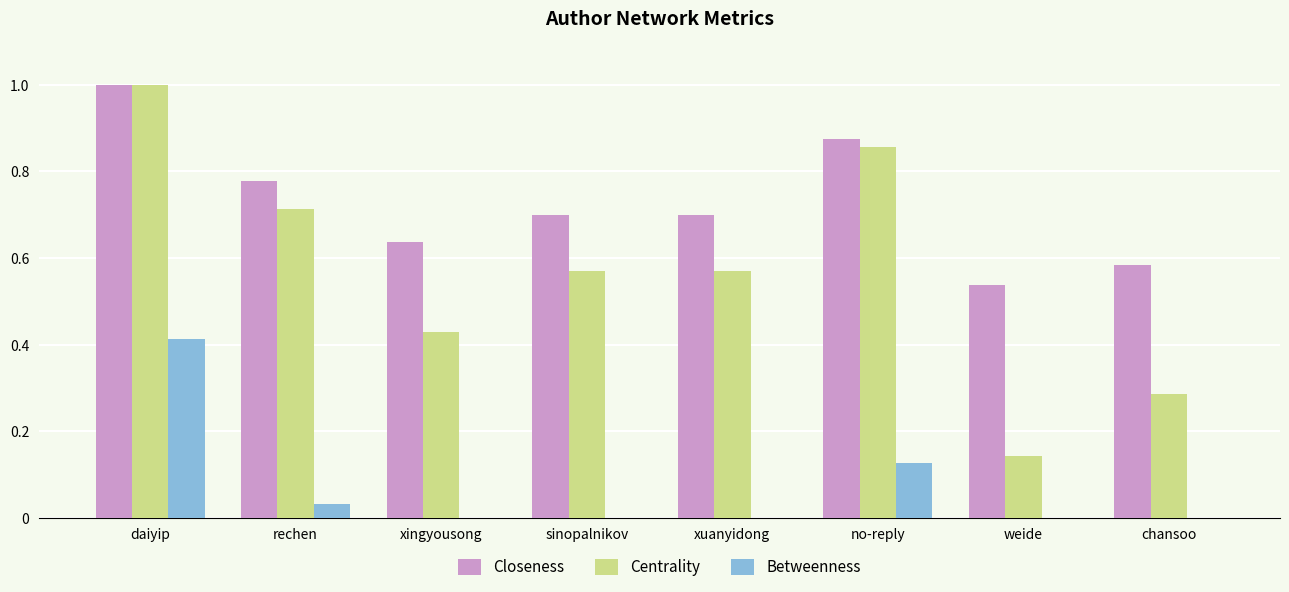

Between xuanyidong and weide, which series saw the biggest shift?

Centrality